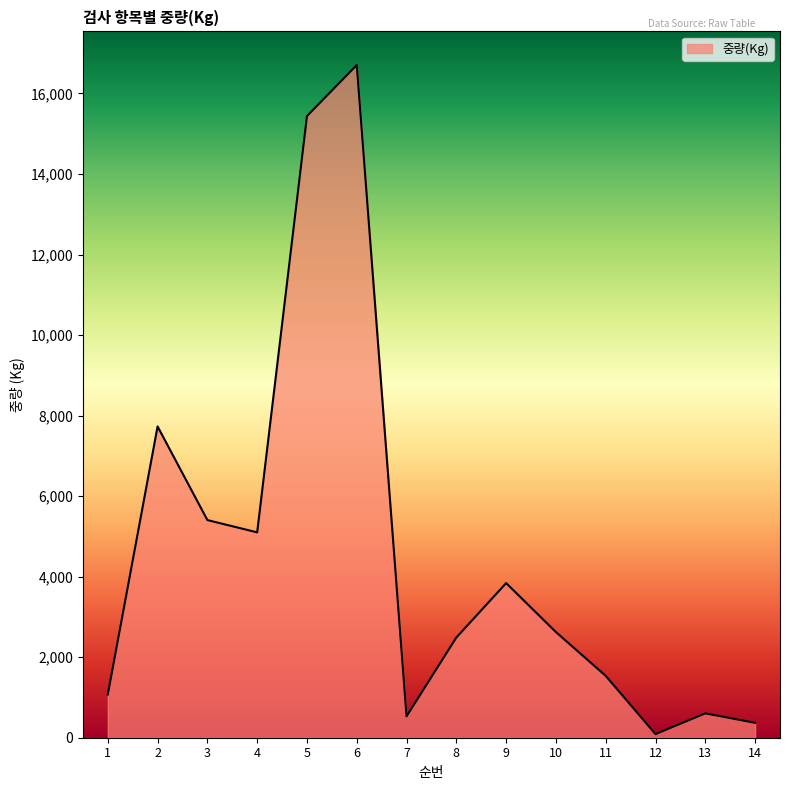

Is it true that the value at 9 is 5268?

False